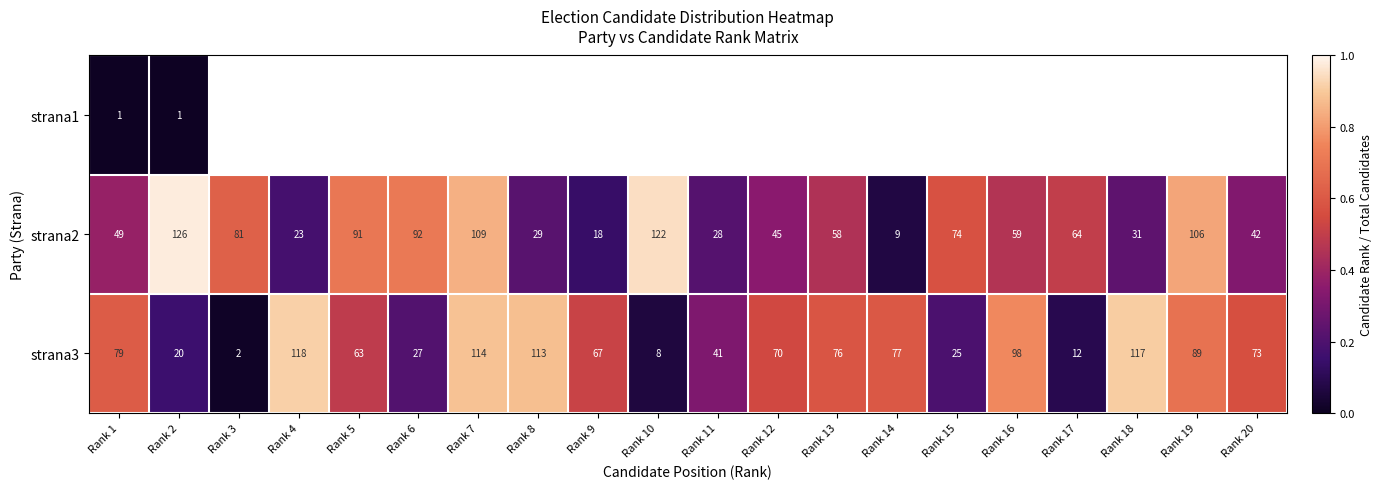

Is the value of strana1 at Rank 2 greater than the value of strana2 at Rank 13?

No